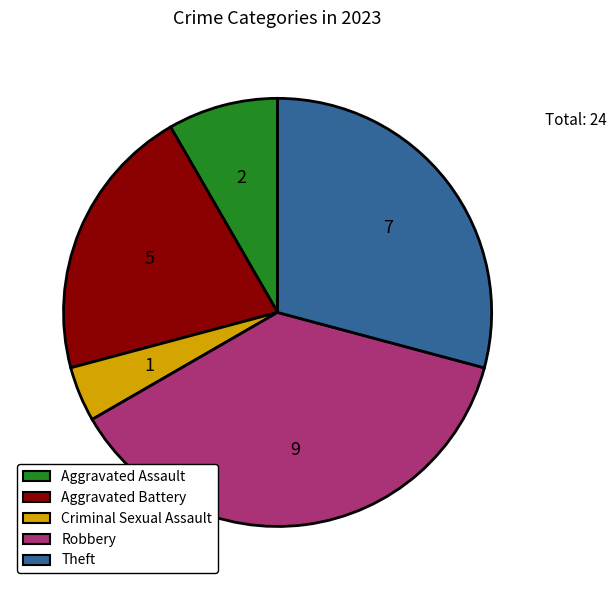

Which category has the smallest portion of the pie?

Criminal Sexual Assault